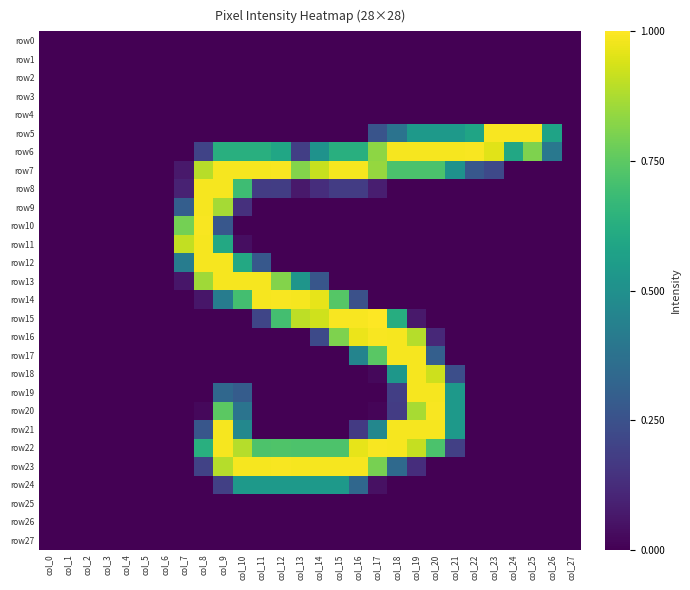

Reading left to right, what are all the values shown in this chart?

row0: col_0=0	col_1=0	col_2=0	col_3=0	col_4=0	col_5=0	col_6=0	col_7=0	col_8=0	col_9=0	col_10=0	col_11=0	col_12=0	col_13=0	col_14=0	col_15=0	col_16=0	col_17=0	col_18=0	col_19=0	col_20=0	col_21=0	col_22=0	col_23=0	col_24=0	col_25=0	col_26=0	col_27=0
row1: col_0=0	col_1=0	col_2=0	col_3=0	col_4=0	col_5=0	col_6=0	col_7=0	col_8=0	col_9=0	col_10=0	col_11=0	col_12=0	col_13=0	col_14=0	col_15=0	col_16=0	col_17=0	col_18=0	col_19=0	col_20=0	col_21=0	col_22=0	col_23=0	col_24=0	col_25=0	col_26=0	col_27=0
row2: col_0=0	col_1=0	col_2=0	col_3=0	col_4=0	col_5=0	col_6=0	col_7=0	col_8=0	col_9=0	col_10=0	col_11=0	col_12=0	col_13=0	col_14=0	col_15=0	col_16=0	col_17=0	col_18=0	col_19=0	col_20=0	col_21=0	col_22=0	col_23=0	col_24=0	col_25=0	col_26=0	col_27=0
row3: col_0=0	col_1=0	col_2=0	col_3=0	col_4=0	col_5=0	col_6=0	col_7=0	col_8=0	col_9=0	col_10=0	col_11=0	col_12=0	col_13=0	col_14=0	col_15=0	col_16=0	col_17=0	col_18=0	col_19=0	col_20=0	col_21=0	col_22=0	col_23=0	col_24=0	col_25=0	col_26=0	col_27=0
row4: col_0=0	col_1=0	col_2=0	col_3=0	col_4=0	col_5=0	col_6=0	col_7=0	col_8=0	col_9=0	col_10=0	col_11=0	col_12=0	col_13=0	col_14=0	col_15=0	col_16=0	col_17=0	col_18=0	col_19=0	col_20=0	col_21=0	col_22=0	col_23=0	col_24=0	col_25=0	col_26=0	col_27=0
row5: col_0=0	col_1=0	col_2=0	col_3=0	col_4=0	col_5=0	col_6=0	col_7=0	col_8=0	col_9=0	col_10=0	col_11=0	col_12=0	col_13=0	col_14=0	col_15=0	col_16=0	col_17=66	col_18=97	col_19=138	col_20=138	col_21=138	col_22=149	col_23=253	col_24=253	col_25=253	col_26=148	col_27=0
row6: col_0=0	col_1=0	col_2=0	col_3=0	col_4=0	col_5=0	col_6=0	col_7=0	col_8=51	col_9=161	col_10=161	col_11=161	col_12=151	col_13=47	col_14=130	col_15=161	col_16=161	col_17=212	col_18=252	col_19=252	col_20=252	col_21=252	col_22=253	col_23=244	col_24=153	col_25=206	col_26=102	col_27=0
row7: col_0=0	col_1=0	col_2=0	col_3=0	col_4=0	col_5=0	col_6=0	col_7=17	col_8=228	col_9=252	col_10=252	col_11=252	col_12=253	col_13=208	col_14=234	col_15=252	col_16=252	col_17=215	col_18=183	col_19=183	col_20=183	col_21=130	col_22=69	col_23=56	col_24=0	col_25=0	col_26=0	col_27=0
row8: col_0=0	col_1=0	col_2=0	col_3=0	col_4=0	col_5=0	col_6=0	col_7=24	col_8=252	col_9=252	col_10=176	col_11=45	col_12=46	col_13=17	col_14=33	col_15=45	col_16=45	col_17=21	col_18=0	col_19=0	col_20=0	col_21=0	col_22=0	col_23=0	col_24=0	col_25=0	col_26=0	col_27=0
row9: col_0=0	col_1=0	col_2=0	col_3=0	col_4=0	col_5=0	col_6=0	col_7=76	col_8=252	col_9=221	col_10=35	col_11=0	col_12=0	col_13=0	col_14=0	col_15=0	col_16=0	col_17=0	col_18=0	col_19=0	col_20=0	col_21=0	col_22=0	col_23=0	col_24=0	col_25=0	col_26=0	col_27=0
row10: col_0=0	col_1=0	col_2=0	col_3=0	col_4=0	col_5=0	col_6=0	col_7=202	col_8=253	col_9=69	col_10=0	col_11=0	col_12=0	col_13=0	col_14=0	col_15=0	col_16=0	col_17=0	col_18=0	col_19=0	col_20=0	col_21=0	col_22=0	col_23=0	col_24=0	col_25=0	col_26=0	col_27=0
row11: col_0=0	col_1=0	col_2=0	col_3=0	col_4=0	col_5=0	col_6=0	col_7=232	col_8=252	col_9=154	col_10=9	col_11=0	col_12=0	col_13=0	col_14=0	col_15=0	col_16=0	col_17=0	col_18=0	col_19=0	col_20=0	col_21=0	col_22=0	col_23=0	col_24=0	col_25=0	col_26=0	col_27=0
row12: col_0=0	col_1=0	col_2=0	col_3=0	col_4=0	col_5=0	col_6=0	col_7=107	col_8=252	col_9=252	col_10=154	col_11=70	col_12=0	col_13=0	col_14=0	col_15=0	col_16=0	col_17=0	col_18=0	col_19=0	col_20=0	col_21=0	col_22=0	col_23=0	col_24=0	col_25=0	col_26=0	col_27=0
row13: col_0=0	col_1=0	col_2=0	col_3=0	col_4=0	col_5=0	col_6=0	col_7=15	col_8=219	col_9=252	col_10=252	col_11=252	col_12=208	col_13=133	col_14=68	col_15=0	col_16=0	col_17=0	col_18=0	col_19=0	col_20=0	col_21=0	col_22=0	col_23=0	col_24=0	col_25=0	col_26=0	col_27=0
row14: col_0=0	col_1=0	col_2=0	col_3=0	col_4=0	col_5=0	col_6=0	col_7=0	col_8=15	col_9=107	col_10=179	col_11=252	col_12=253	col_13=252	col_14=246	col_15=188	col_16=63	col_17=0	col_18=0	col_19=0	col_20=0	col_21=0	col_22=0	col_23=0	col_24=0	col_25=0	col_26=0	col_27=0
row15: col_0=0	col_1=0	col_2=0	col_3=0	col_4=0	col_5=0	col_6=0	col_7=0	col_8=0	col_9=0	col_10=0	col_11=53	col_12=179	col_13=230	col_14=237	col_15=253	col_16=253	col_17=255	col_18=159	col_19=17	col_20=0	col_21=0	col_22=0	col_23=0	col_24=0	col_25=0	col_26=0	col_27=0
row16: col_0=0	col_1=0	col_2=0	col_3=0	col_4=0	col_5=0	col_6=0	col_7=0	col_8=0	col_9=0	col_10=0	col_11=0	col_12=0	col_13=0	col_14=57	col_15=206	col_16=248	col_17=253	col_18=252	col_19=227	col_20=29	col_21=0	col_22=0	col_23=0	col_24=0	col_25=0	col_26=0	col_27=0
row17: col_0=0	col_1=0	col_2=0	col_3=0	col_4=0	col_5=0	col_6=0	col_7=0	col_8=0	col_9=0	col_10=0	col_11=0	col_12=0	col_13=0	col_14=0	col_15=0	col_16=115	col_17=190	col_18=252	col_19=252	col_20=77	col_21=0	col_22=0	col_23=0	col_24=0	col_25=0	col_26=0	col_27=0
row18: col_0=0	col_1=0	col_2=0	col_3=0	col_4=0	col_5=0	col_6=0	col_7=0	col_8=0	col_9=0	col_10=0	col_11=0	col_12=0	col_13=0	col_14=0	col_15=0	col_16=0	col_17=5	col_18=135	col_19=252	col_20=236	col_21=61	col_22=0	col_23=0	col_24=0	col_25=0	col_26=0	col_27=0
row19: col_0=0	col_1=0	col_2=0	col_3=0	col_4=0	col_5=0	col_6=0	col_7=0	col_8=0	col_9=85	col_10=74	col_11=0	col_12=0	col_13=0	col_14=0	col_15=0	col_16=0	col_17=0	col_18=47	col_19=252	col_20=252	col_21=137	col_22=0	col_23=0	col_24=0	col_25=0	col_26=0	col_27=0
row20: col_0=0	col_1=0	col_2=0	col_3=0	col_4=0	col_5=0	col_6=0	col_7=0	col_8=5	col_9=191	col_10=98	col_11=0	col_12=0	col_13=0	col_14=0	col_15=0	col_16=0	col_17=3	col_18=45	col_19=222	col_20=253	col_21=137	col_22=0	col_23=0	col_24=0	col_25=0	col_26=0	col_27=0
row21: col_0=0	col_1=0	col_2=0	col_3=0	col_4=0	col_5=0	col_6=0	col_7=0	col_8=68	col_9=252	col_10=119	col_11=0	col_12=0	col_13=0	col_14=0	col_15=0	col_16=43	col_17=118	col_18=252	col_19=252	col_20=252	col_21=137	col_22=0	col_23=0	col_24=0	col_25=0	col_26=0	col_27=0
row22: col_0=0	col_1=0	col_2=0	col_3=0	col_4=0	col_5=0	col_6=0	col_7=0	col_8=161	col_9=252	col_10=227	col_11=184	col_12=185	col_13=184	col_14=184	col_15=184	col_16=246	col_17=253	col_18=252	col_19=233	col_20=183	col_21=48	col_22=0	col_23=0	col_24=0	col_25=0	col_26=0	col_27=0
row23: col_0=0	col_1=0	col_2=0	col_3=0	col_4=0	col_5=0	col_6=0	col_7=0	col_8=50	col_9=227	col_10=252	col_11=252	col_12=253	col_13=252	col_14=252	col_15=252	col_16=252	col_17=203	col_18=87	col_19=33	col_20=0	col_21=0	col_22=0	col_23=0	col_24=0	col_25=0	col_26=0	col_27=0
row24: col_0=0	col_1=0	col_2=0	col_3=0	col_4=0	col_5=0	col_6=0	col_7=0	col_8=0	col_9=48	col_10=137	col_11=137	col_12=137	col_13=137	col_14=137	col_15=137	col_16=85	col_17=11	col_18=0	col_19=0	col_20=0	col_21=0	col_22=0	col_23=0	col_24=0	col_25=0	col_26=0	col_27=0
row25: col_0=0	col_1=0	col_2=0	col_3=0	col_4=0	col_5=0	col_6=0	col_7=0	col_8=0	col_9=0	col_10=0	col_11=0	col_12=0	col_13=0	col_14=0	col_15=0	col_16=0	col_17=0	col_18=0	col_19=0	col_20=0	col_21=0	col_22=0	col_23=0	col_24=0	col_25=0	col_26=0	col_27=0
row26: col_0=0	col_1=0	col_2=0	col_3=0	col_4=0	col_5=0	col_6=0	col_7=0	col_8=0	col_9=0	col_10=0	col_11=0	col_12=0	col_13=0	col_14=0	col_15=0	col_16=0	col_17=0	col_18=0	col_19=0	col_20=0	col_21=0	col_22=0	col_23=0	col_24=0	col_25=0	col_26=0	col_27=0
row27: col_0=0	col_1=0	col_2=0	col_3=0	col_4=0	col_5=0	col_6=0	col_7=0	col_8=0	col_9=0	col_10=0	col_11=0	col_12=0	col_13=0	col_14=0	col_15=0	col_16=0	col_17=0	col_18=0	col_19=0	col_20=0	col_21=0	col_22=0	col_23=0	col_24=0	col_25=0	col_26=0	col_27=0